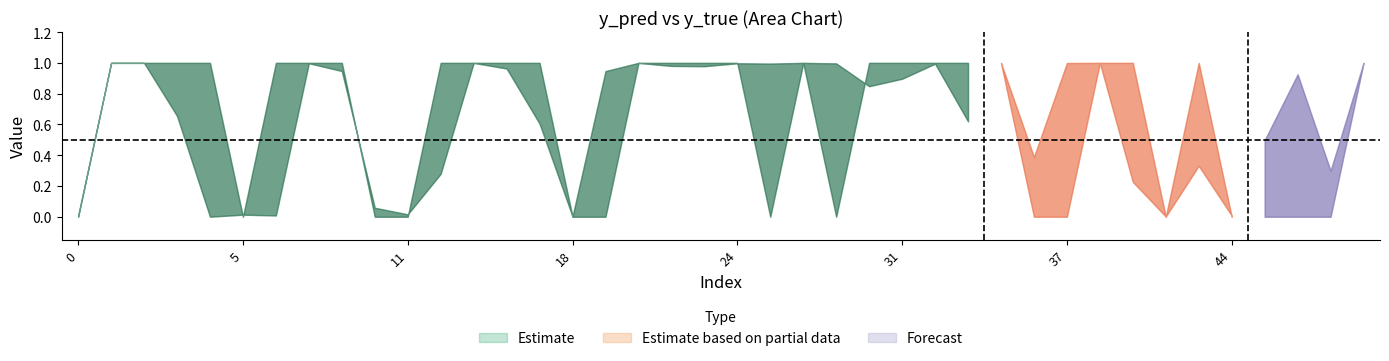

Where is the first local maximum for y_pred?

2